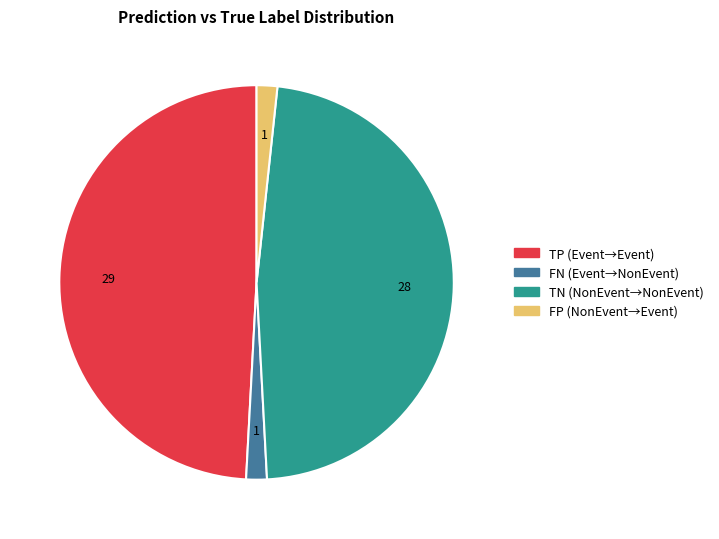

What is the ratio of the value at FN (Event→NonEvent) to the value at FP (NonEvent→Event)?

1.0